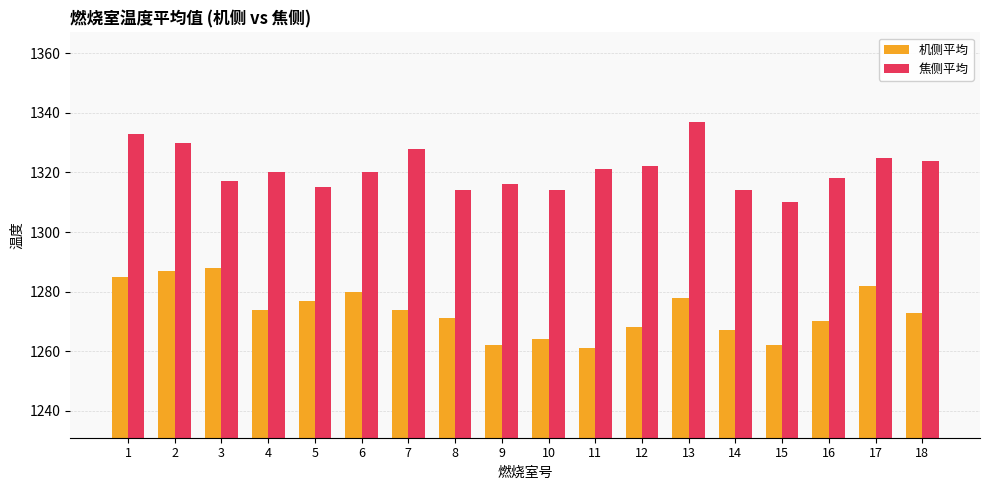

Reading right to left, extract all data points from this chart.

机侧平均: 18=1273	17=1282	16=1270	15=1262	14=1267	13=1278	12=1268	11=1261	10=1264	9=1262	8=1271	7=1274	6=1280	5=1277	4=1274	3=1288	2=1287	1=1285
焦侧平均: 18=1324	17=1325	16=1318	15=1310	14=1314	13=1337	12=1322	11=1321	10=1314	9=1316	8=1314	7=1328	6=1320	5=1315	4=1320	3=1317	2=1330	1=1333